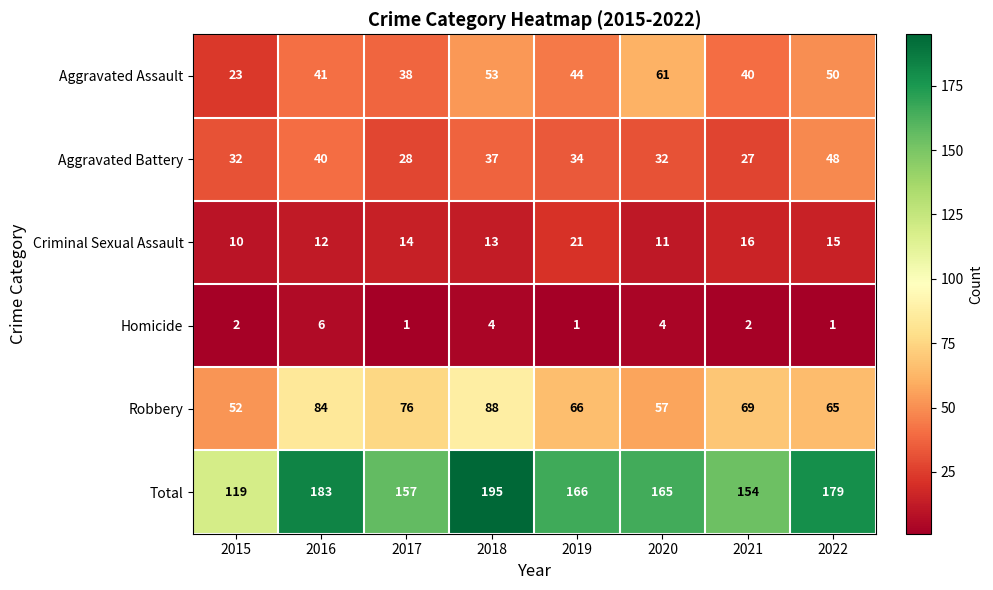

The value of Aggravated Battery at 2017 is 28. True or false?

True